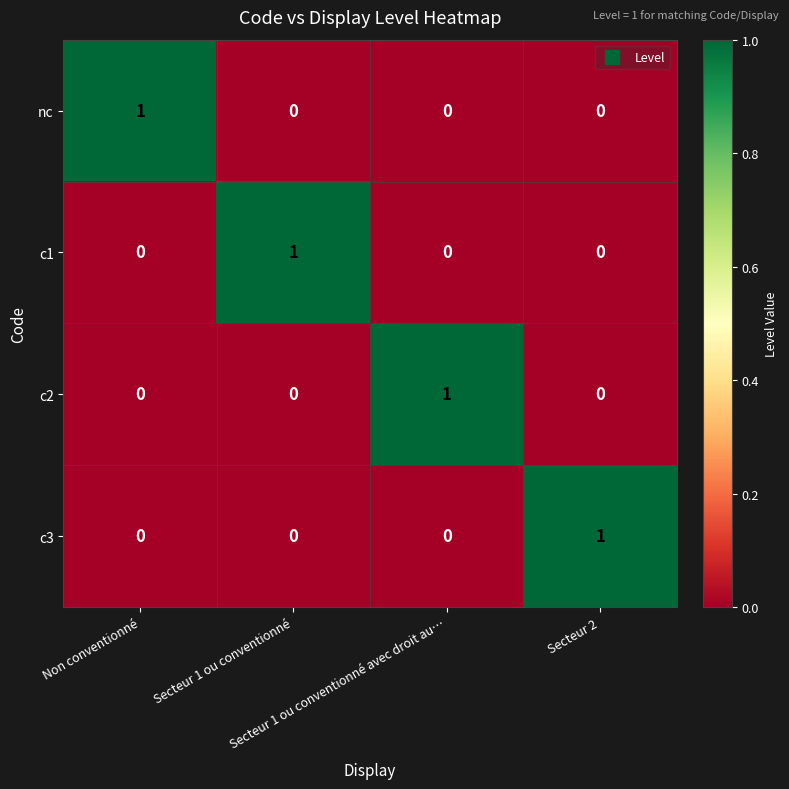

At how many categories does at least one series exceed 0?

4